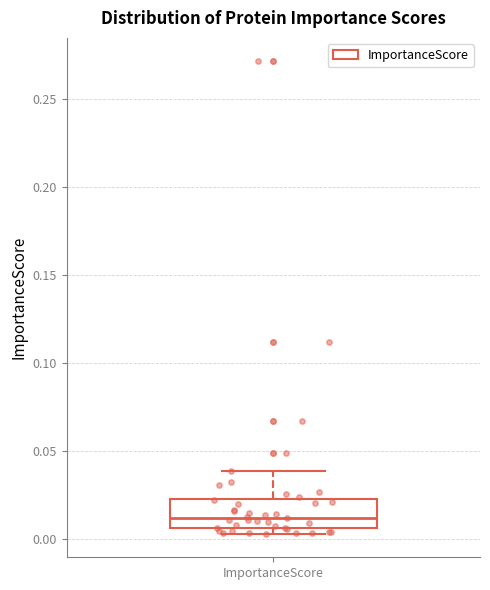

Where is the lower edge of the box for ImportanceScore on the y-axis? The values are not printed on the chart, so give them approximately, as read against the axis.

0.005